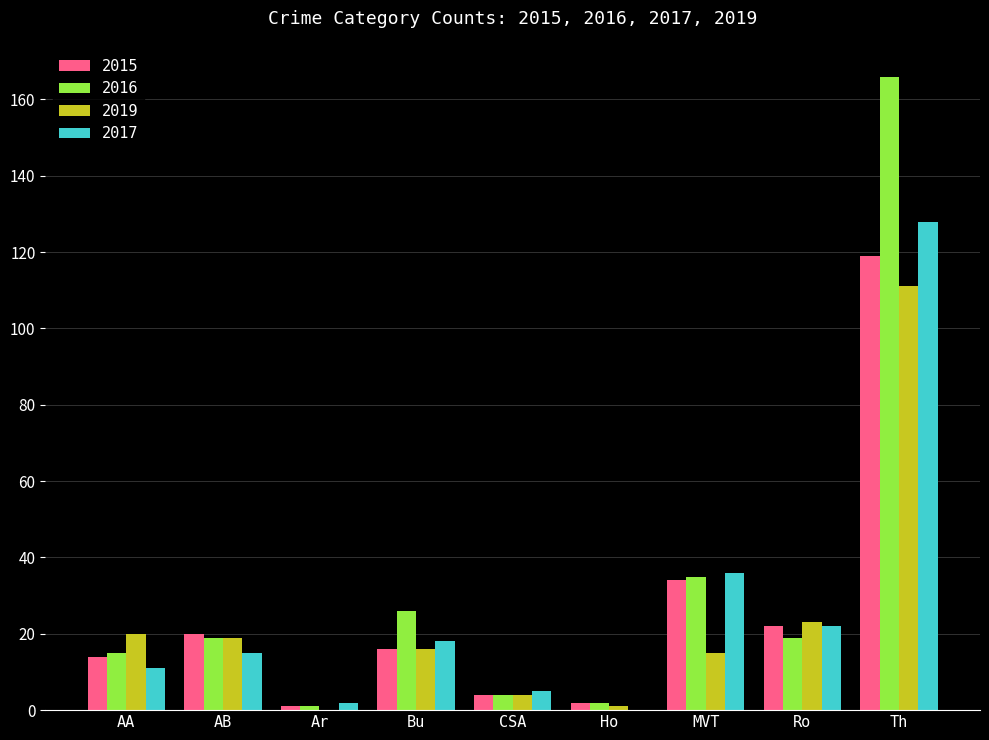

Reading right to left, transcribe all the data shown in this chart.

2015: 119	22	34	2	4	16	1	20	14
2016: 166	19	35	2	4	26	1	19	15
2019: 111	23	15	1	4	16	0	19	20
2017: 128	22	36	0	5	18	2	15	11